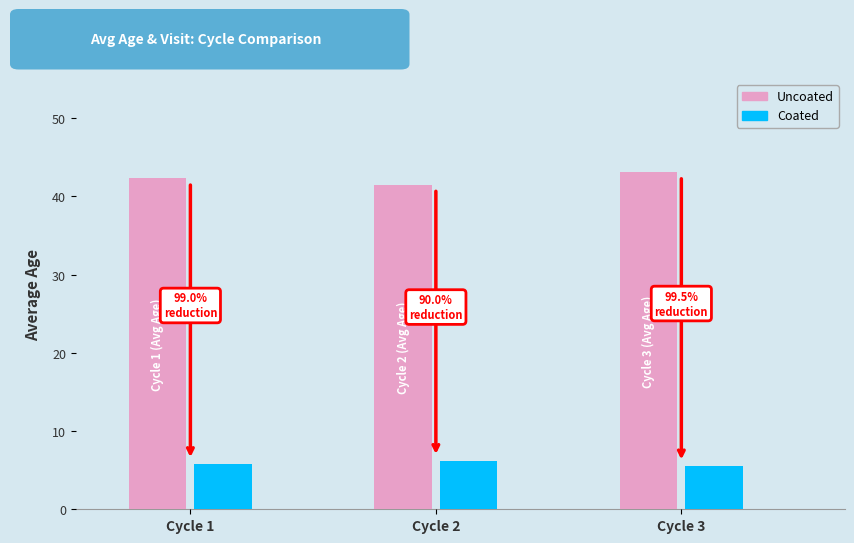

Is it true that Coated equals 5.8 at Cycle 1?

True